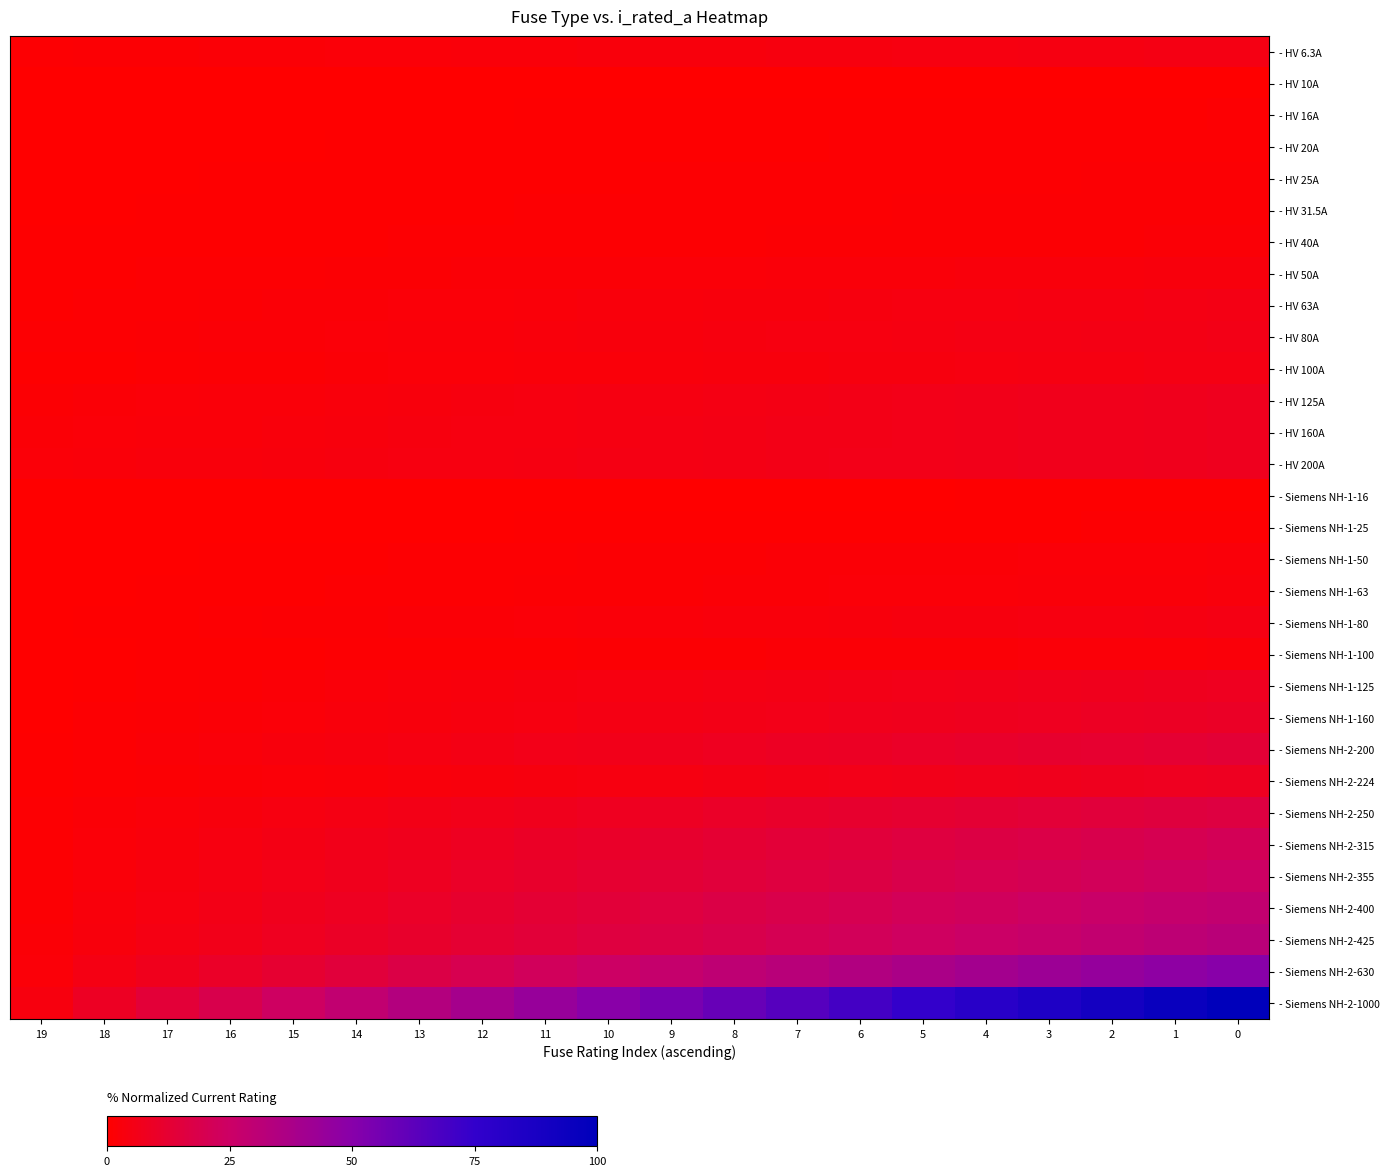

Which series has the largest range (max minus min)?

- Siemens NH-2-1000